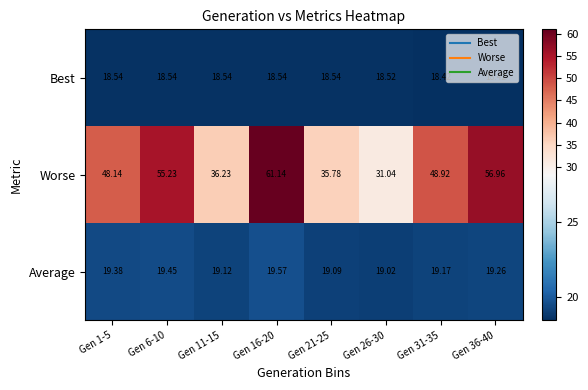

Which series has the largest range (max minus min)?

Worse